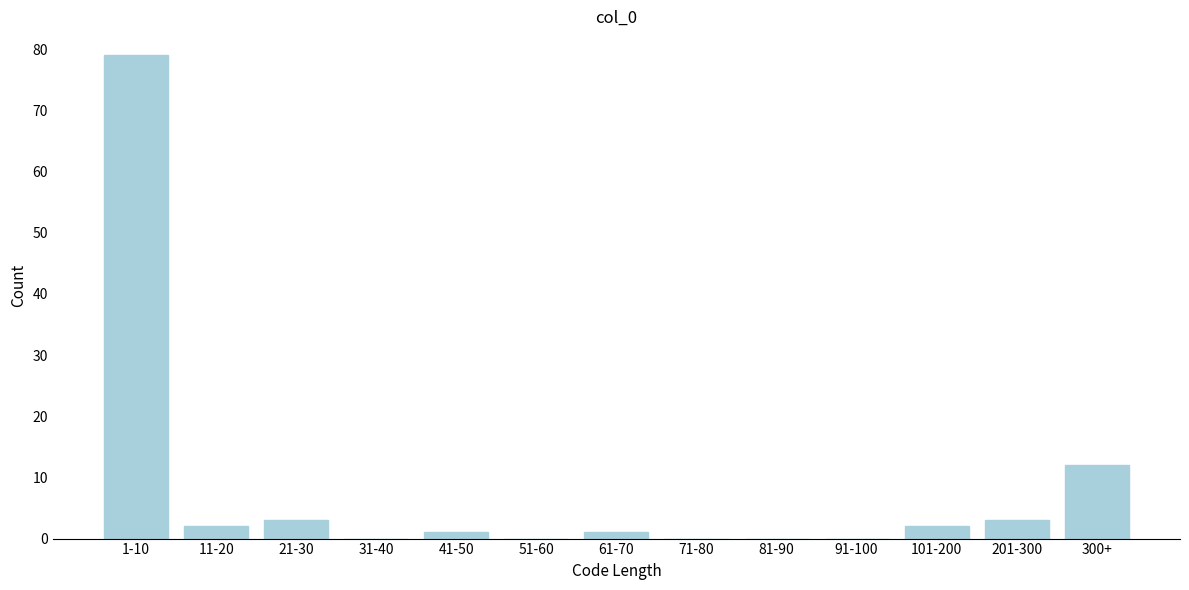

Reading right to left, list all the values displayed in this chart.

300+=12	201-300=3	101-200=2	91-100=0	81-90=0	71-80=0	61-70=1	51-60=0	41-50=1	31-40=0	21-30=3	11-20=2	1-10=79